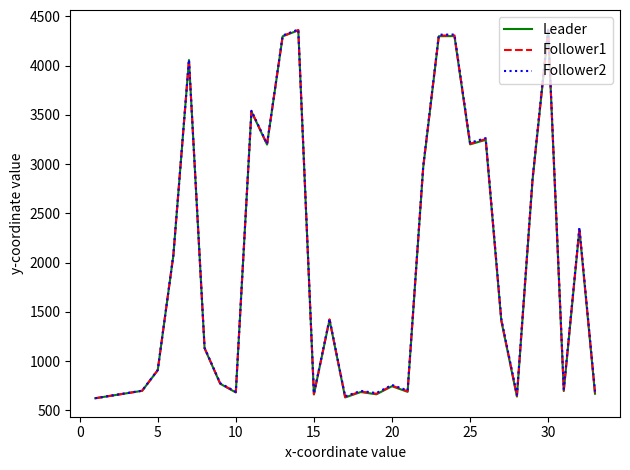

What is the minimum value shown in the chart?

623.0